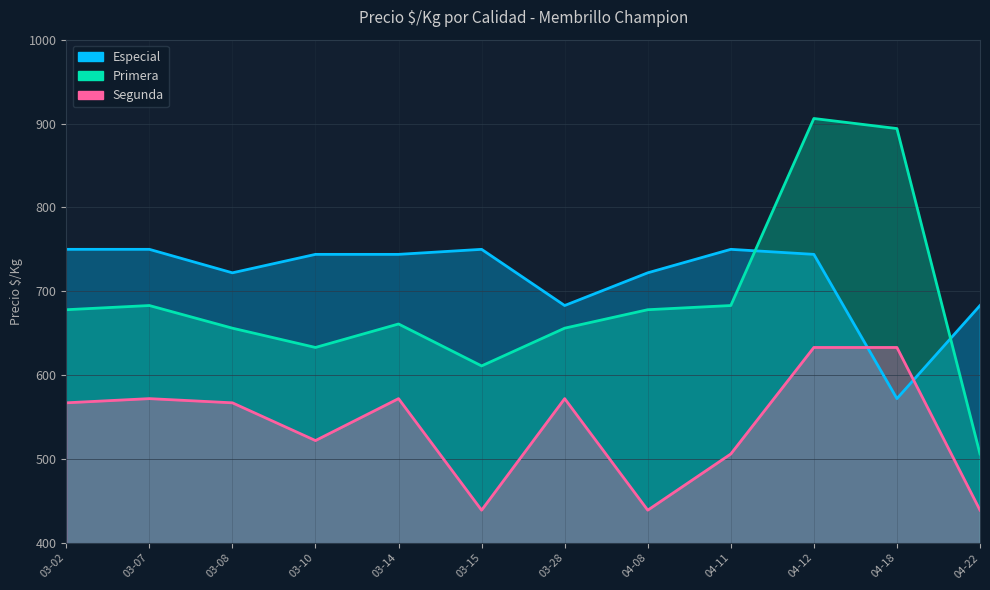

Does the chart display data point markers on the line(s)?

No